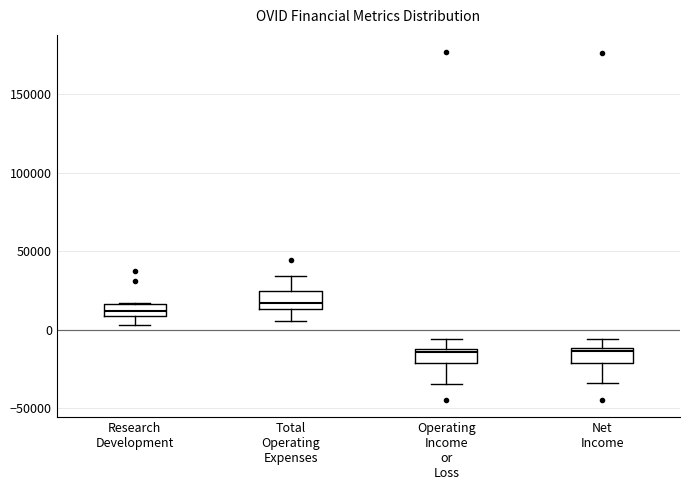

Reading left to right, transcribe this box plot: for each box, give where its median line is, the range the box spans, and where its two whiskers end, as read against the y-axis. The values are not printed on the chart, so give them approximately, as read against the axis.

Research Development: median 10000 (inside the box), box 10000 to 15000, whiskers 5000 to 15000
Total Operating Expenses: median 15000 (just above the box's lower edge), box 15000 to 25000, whiskers 5000 to 35000
Operating Income or Loss: median -15000, box -20000 to -10000, whiskers -35000 to -5000
Net Income: median -15000, box -20000 to -10000, whiskers -35000 to -5000